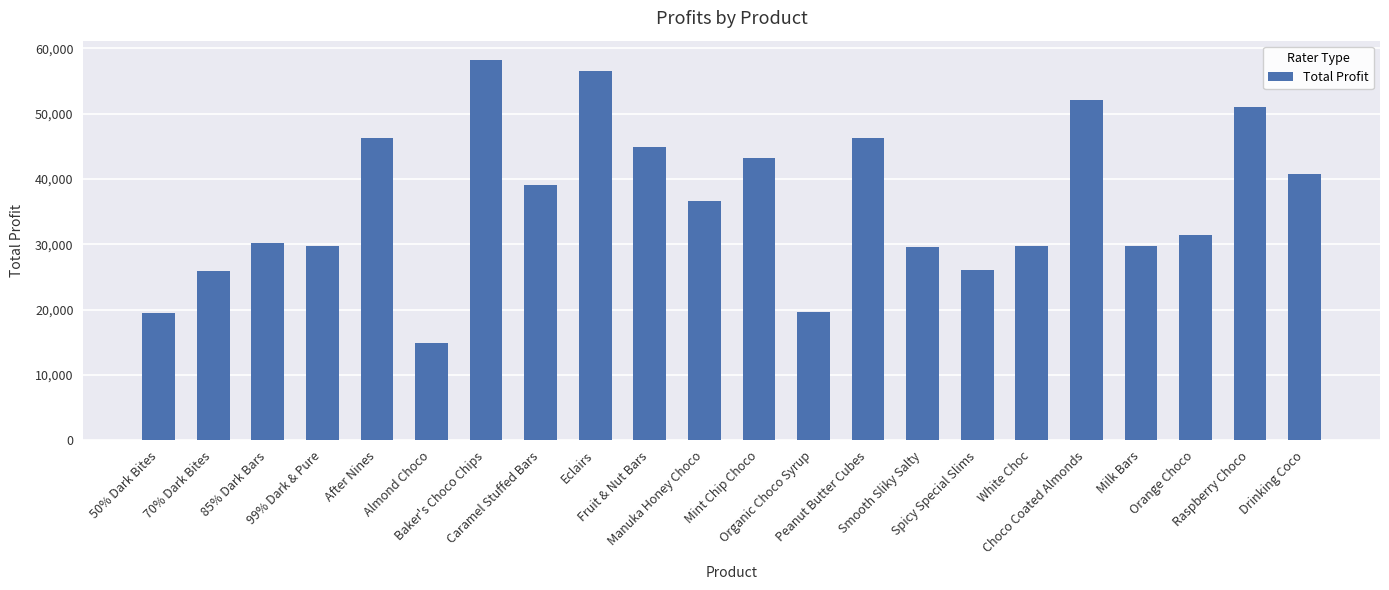

What is the ratio of the value at Mint Chip Choco to the value at After Nines?

0.9